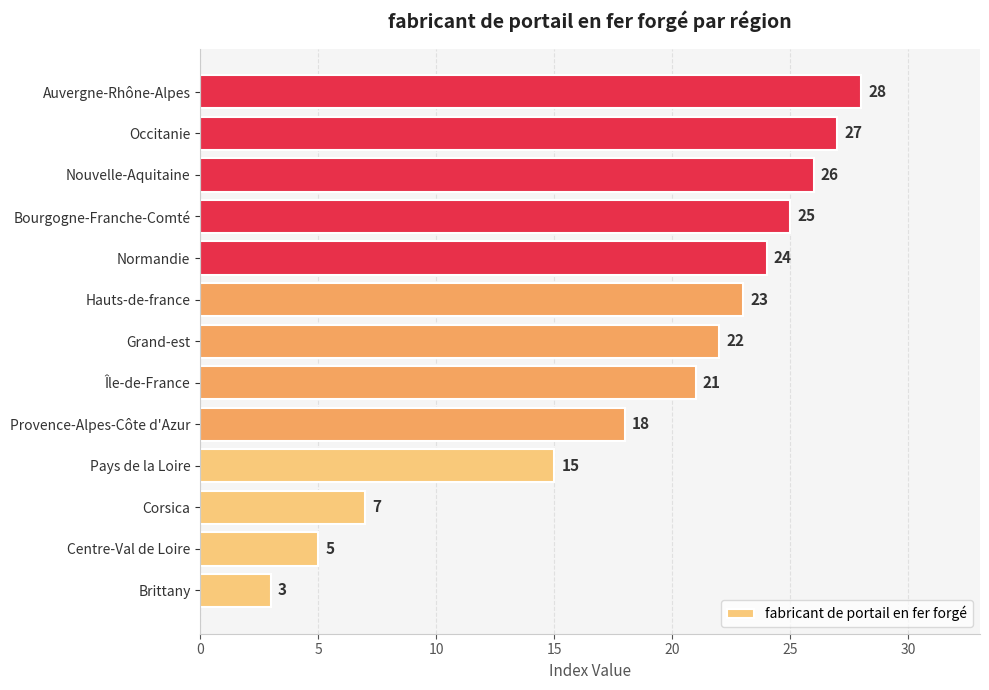

What is the minimum value shown in the chart?

3